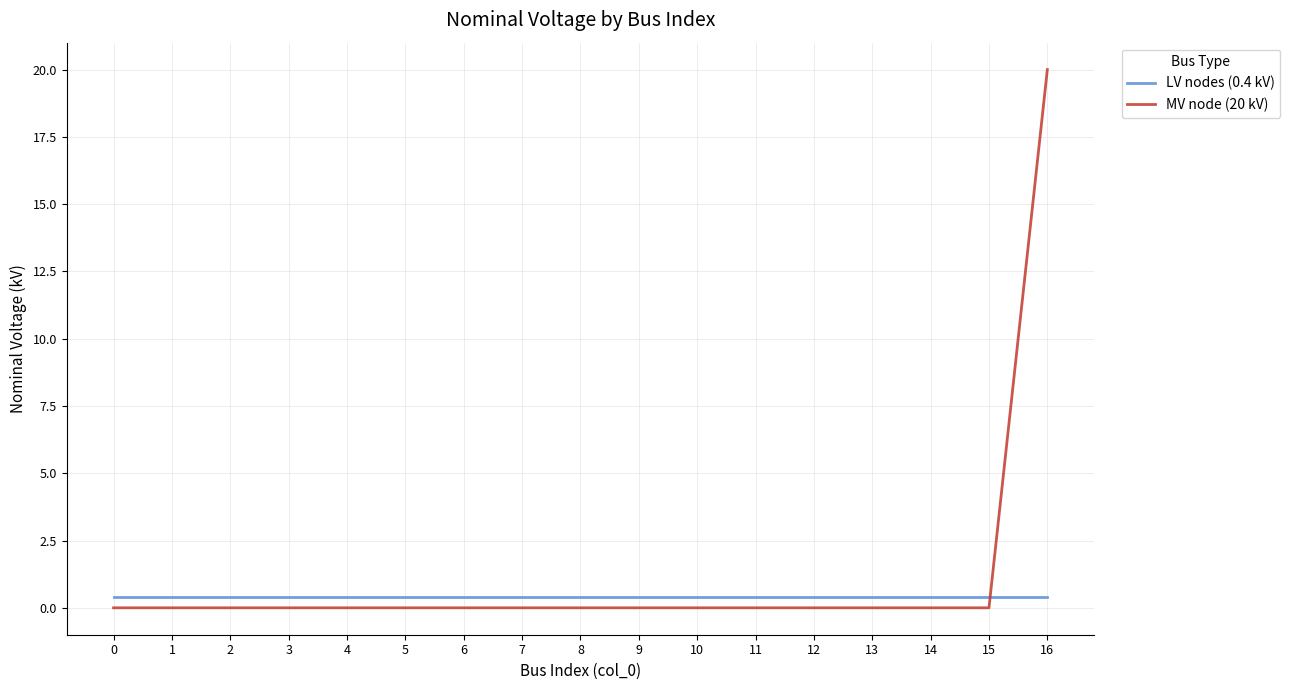

Reading left to right, list all the values displayed in this chart.

LV nodes (0.4 kV): 0.4	0.4	0.4	0.4	0.4	0.4	0.4	0.4	0.4	0.4	0.4	0.4	0.4	0.4	0.4	0.4	0.4
MV node (20 kV): 0.0	0.0	0.0	0.0	0.0	0.0	0.0	0.0	0.0	0.0	0.0	0.0	0.0	0.0	0.0	0.0	20.0